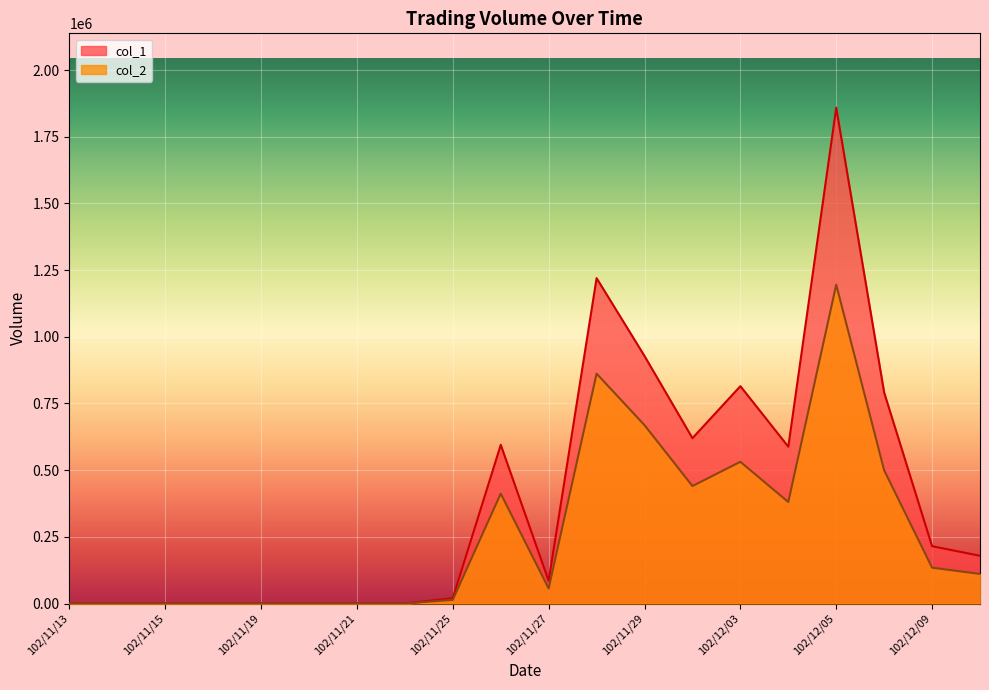

True or false: col_2 and col_1 cross at least once.

False